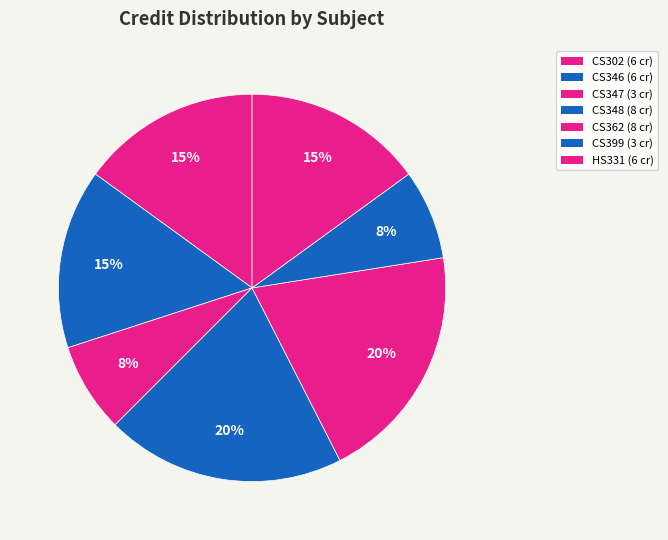

How many segments does this pie chart have?

7